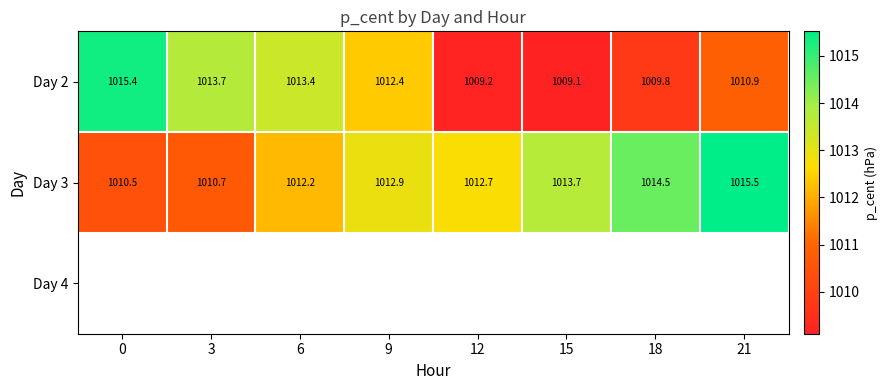

What is the difference between the Day 2 values at 0 and 21?

4.5